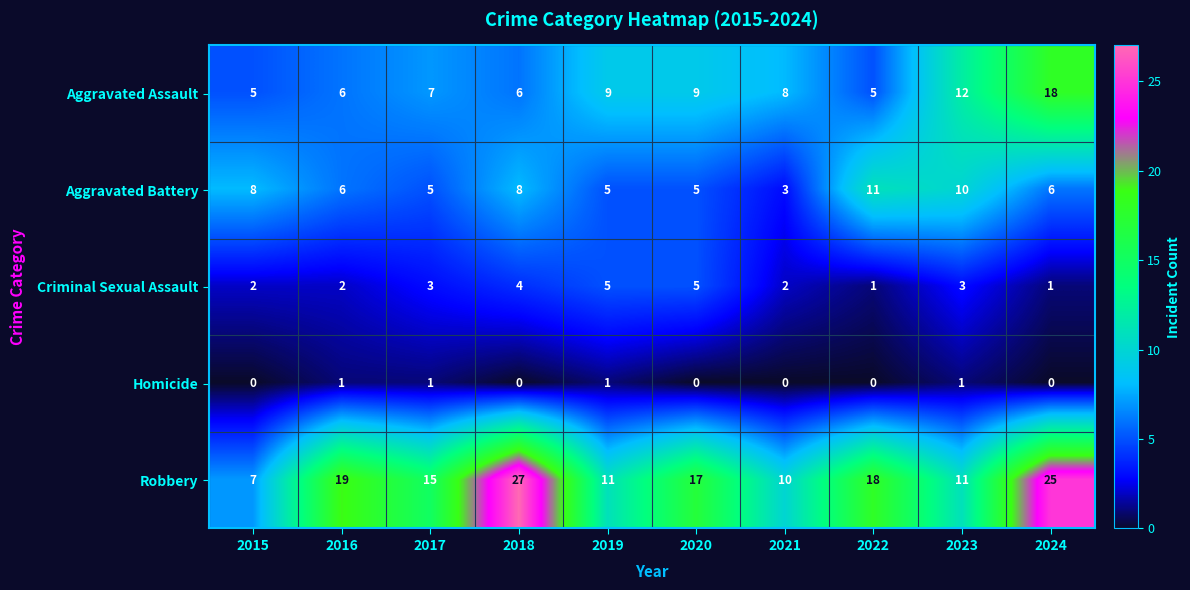

What is the sum of all Aggravated Assault values?

85